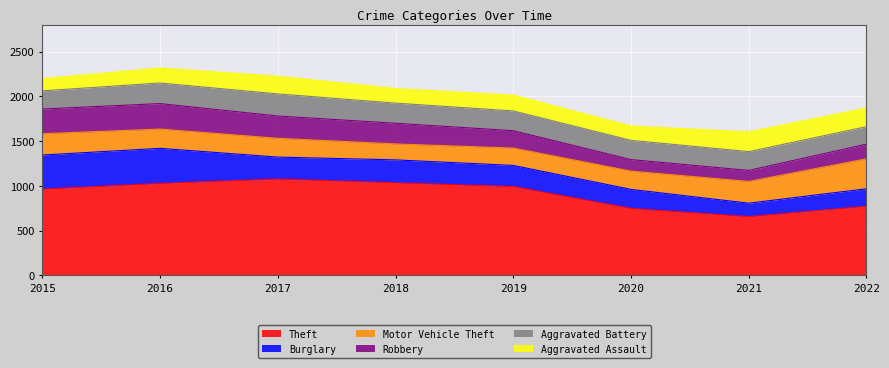

How many data points does each series have?

8